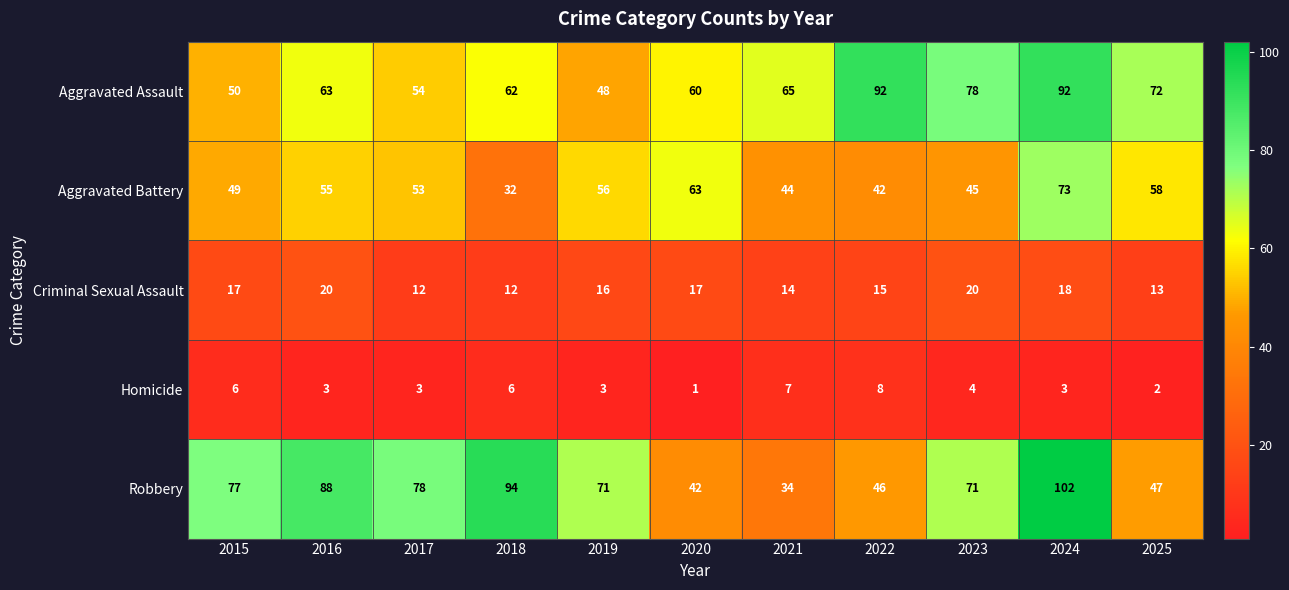

True or false: Aggravated Assault has a value of 64 at 2019.

False